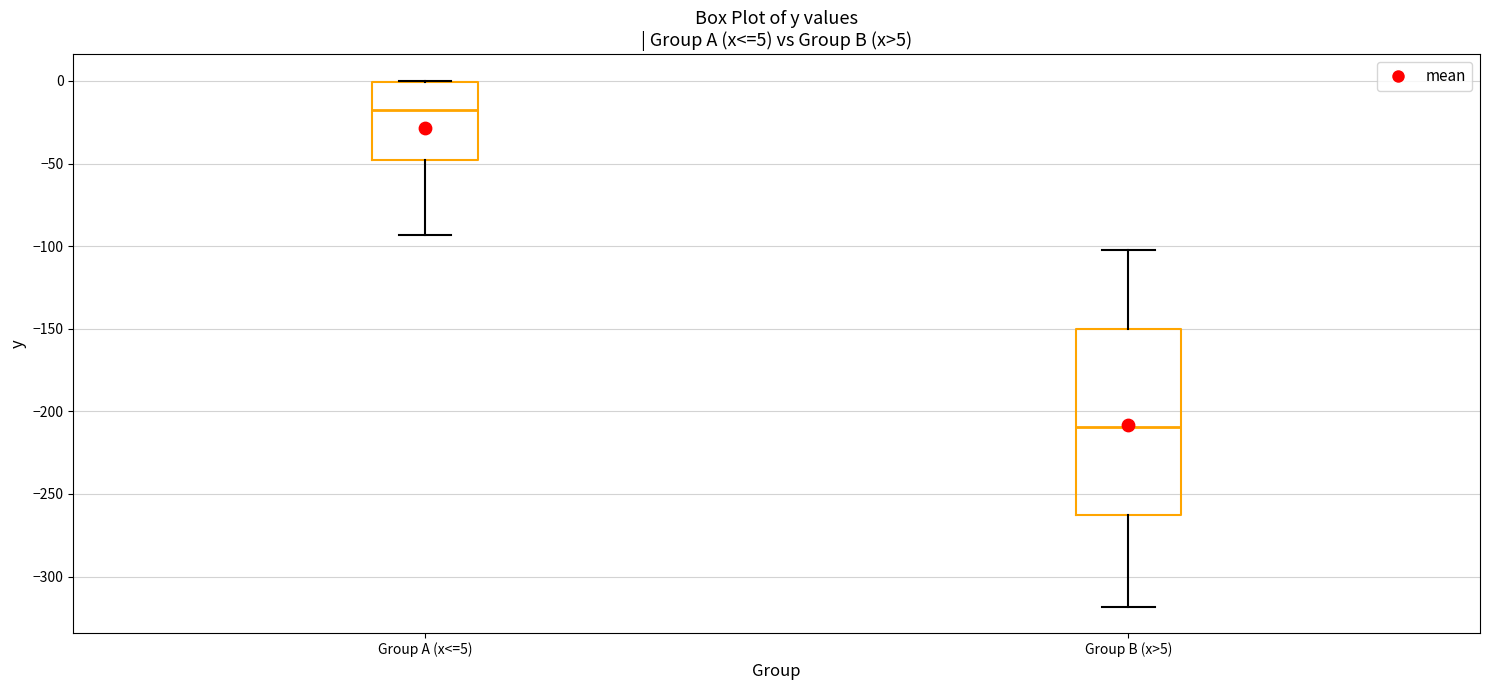

Which box is the tallest, from its lower edge to its upper edge?

Group B (x>5)